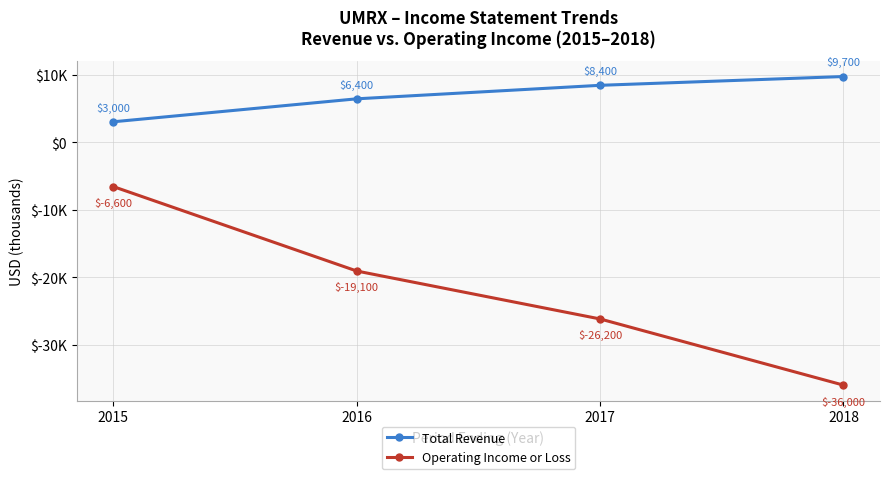

What are all the series names shown in the legend?

Total Revenue, Operating Income or Loss